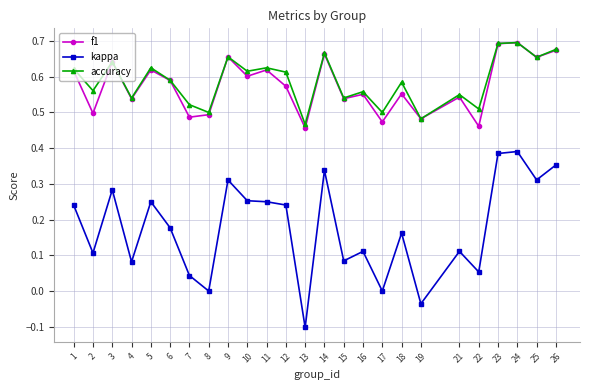

At which category does accuracy reach its first local valley?

2